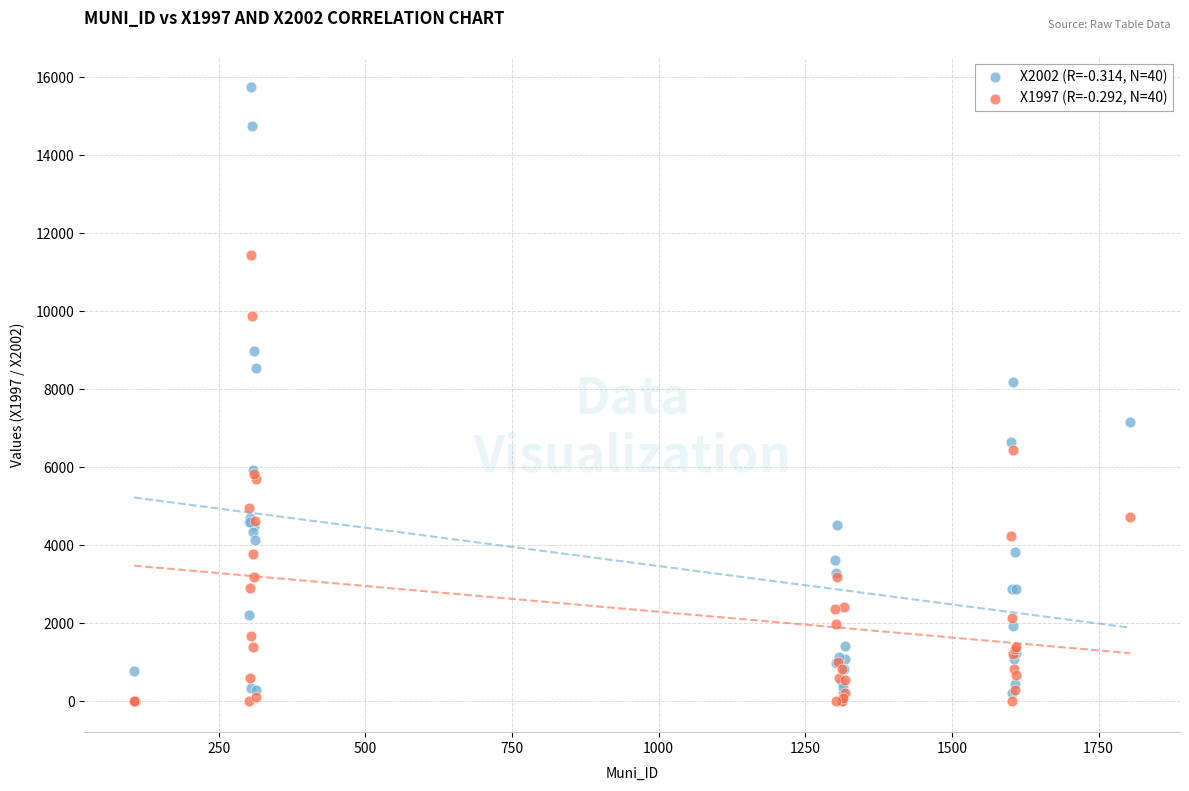

Across all series, what Y value is closest to 7869?

8190.0